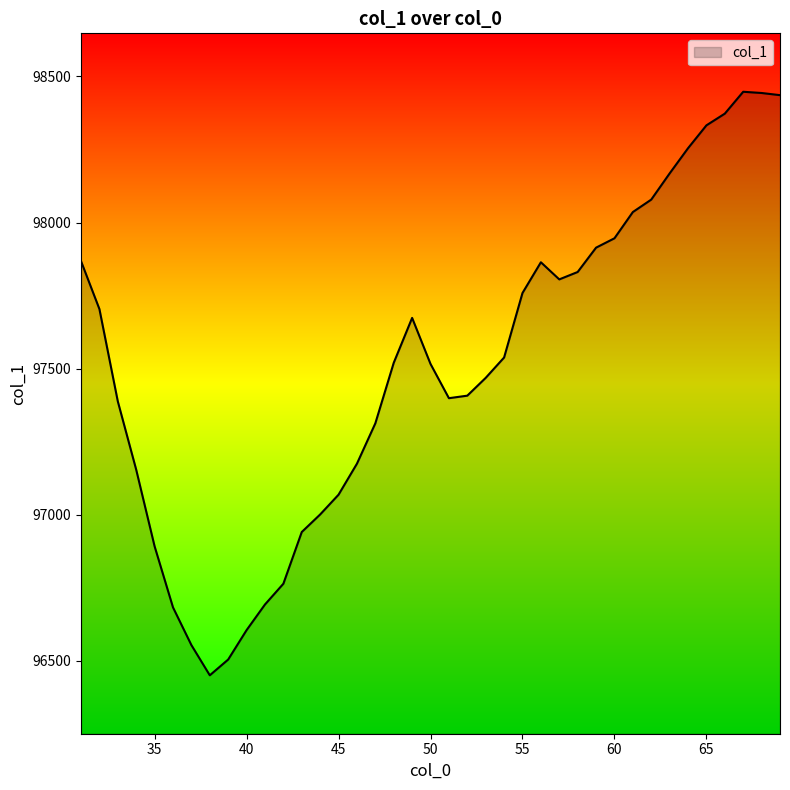

Does the chart display data point markers on the line(s)?

No